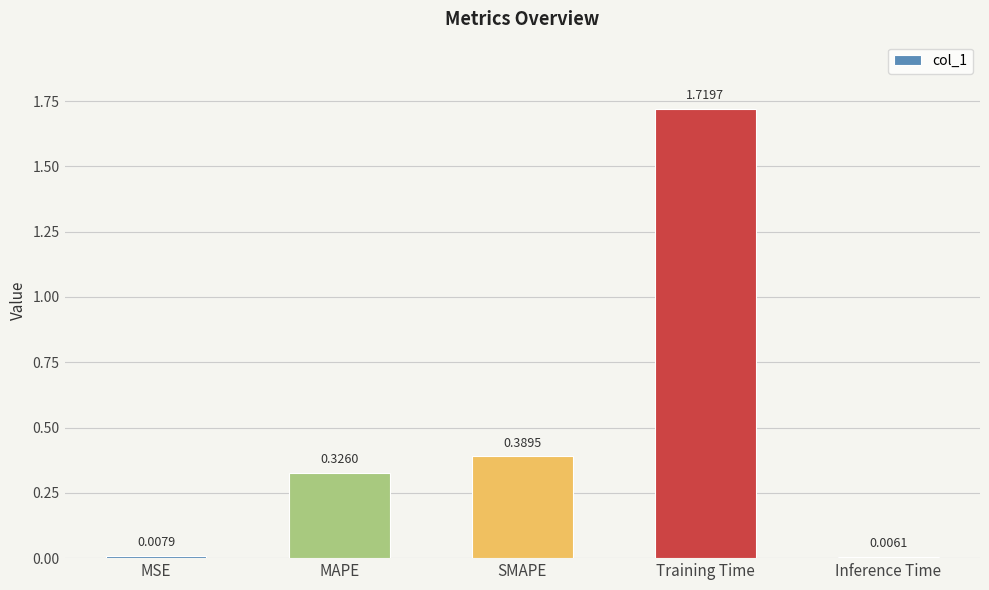

What is the label of the 2nd bar from the right?

Training Time